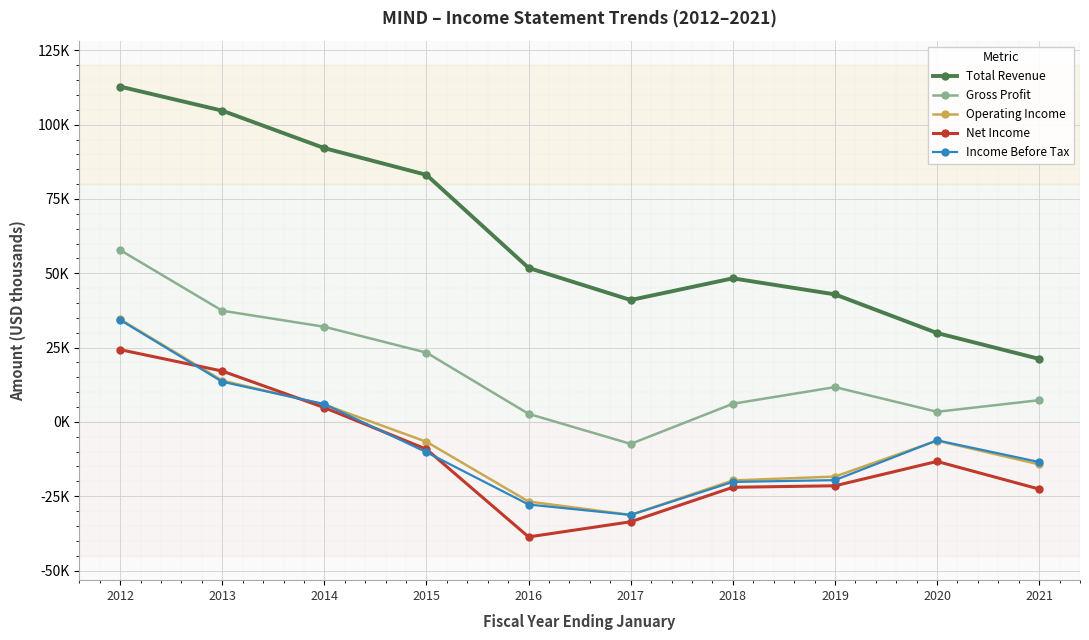

What are all the series names shown in the legend?

Total Revenue, Gross Profit, Operating Income, Net Income, Income Before Tax